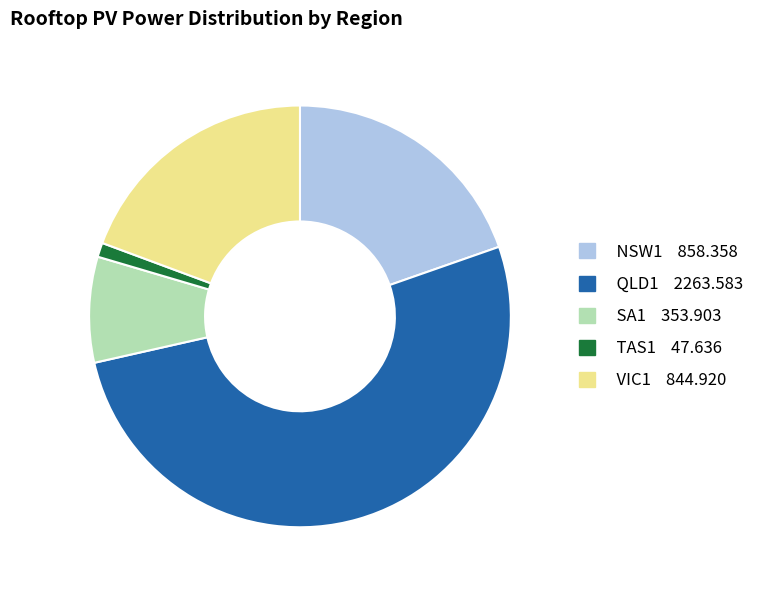

True or false: TAS1 accounts for 16% of the total.

False